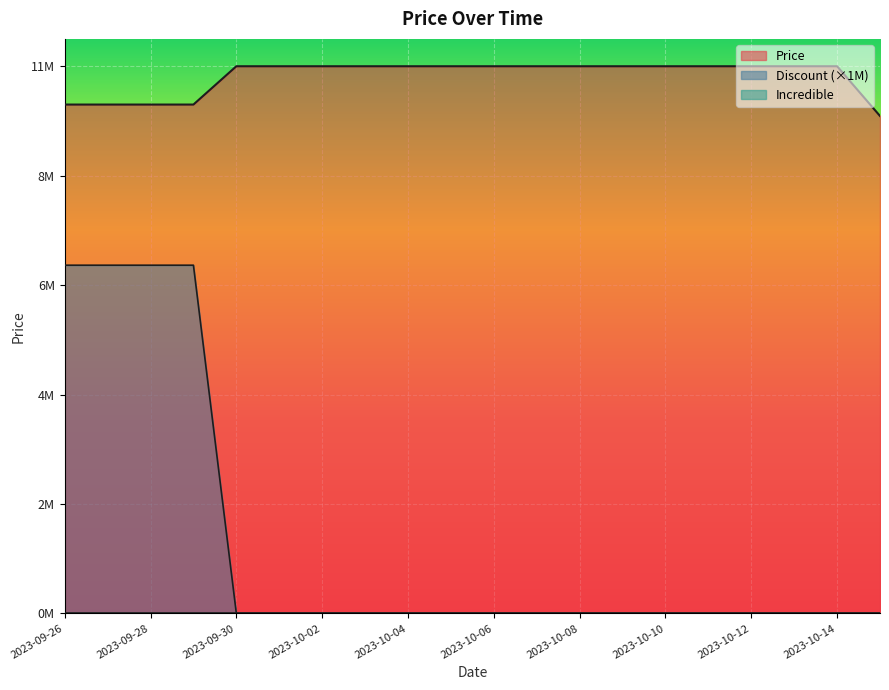

Does the chart display data point markers on the line(s)?

No